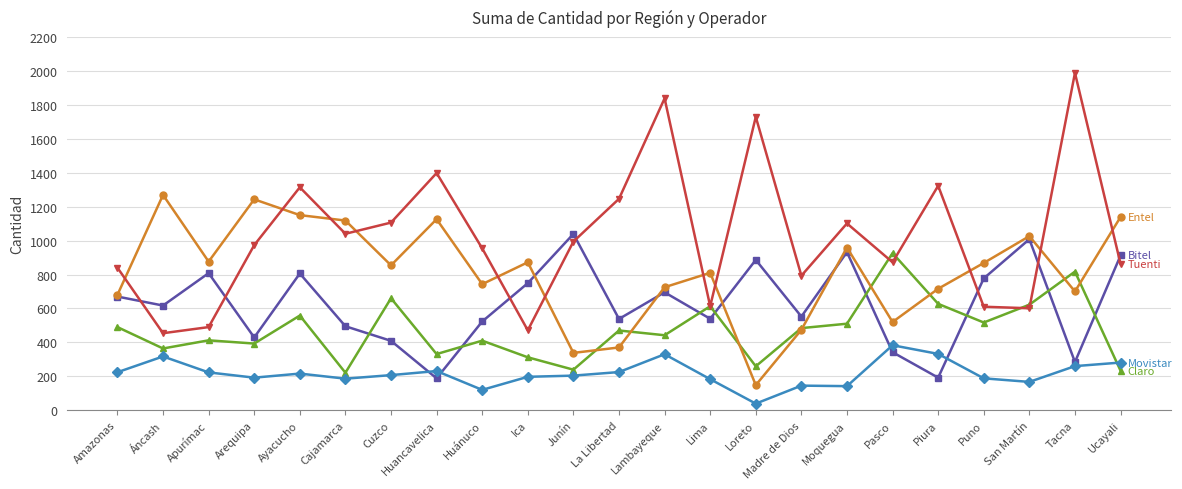

What is the difference between the highest and lowest values at La Libertad?

1021